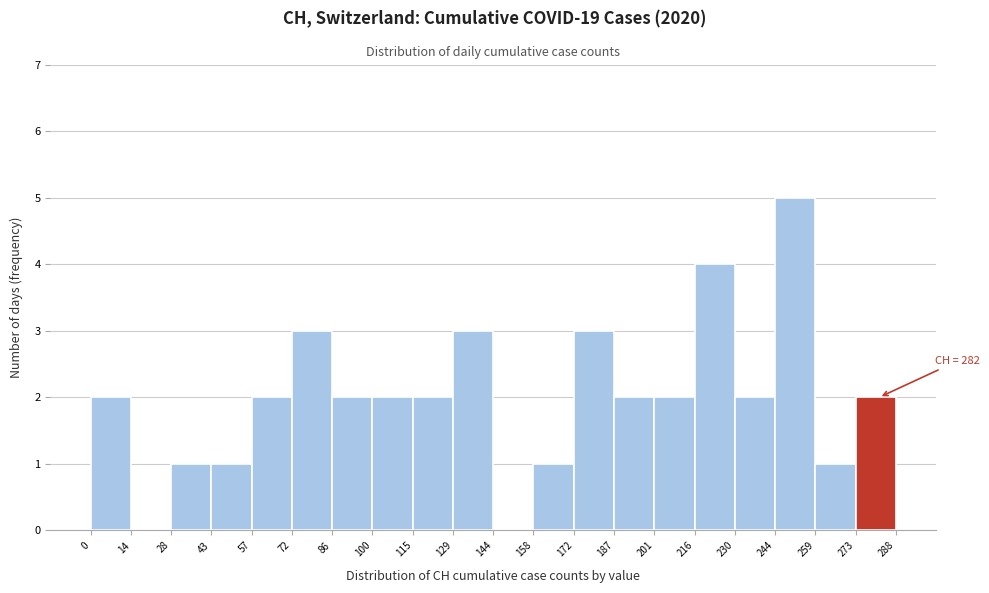

Over which range of the x-axis is the bar tallest?

244 to 259